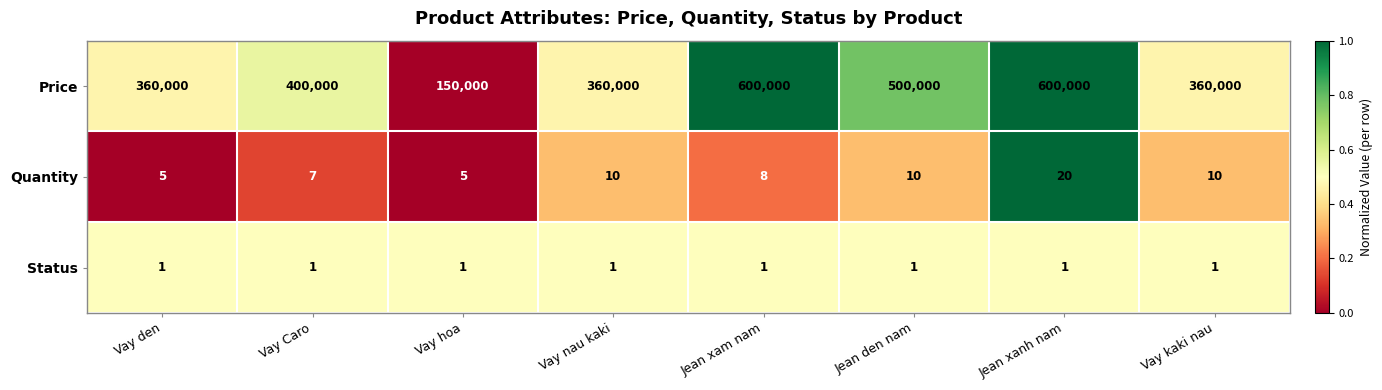

How many data points does each series have?

8